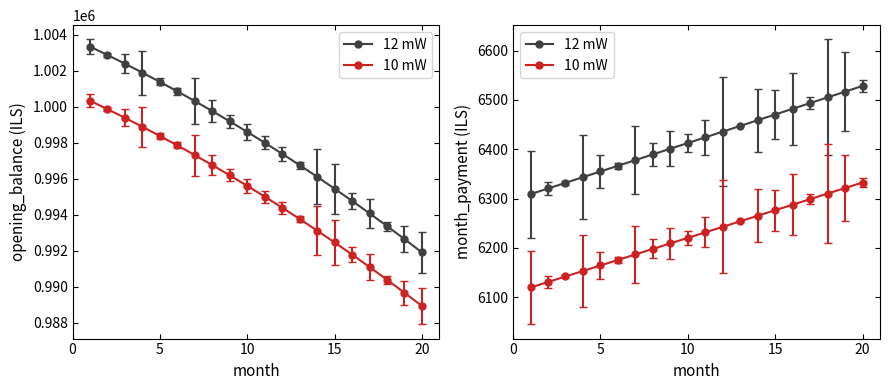

What is the value of the month_payment point at the 2nd from the left?

6320.3